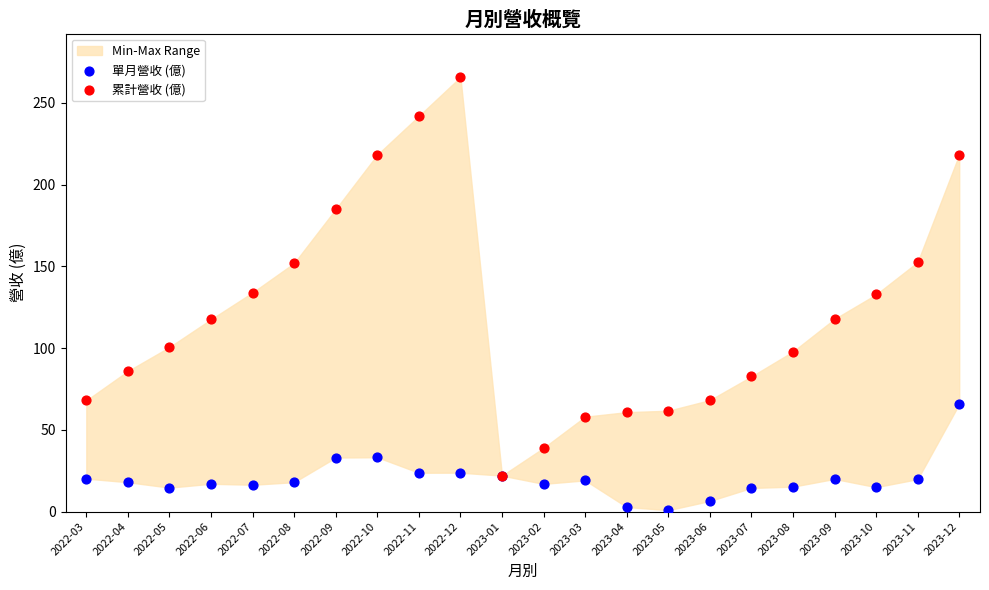

Which series reaches the maximum Y coordinate?

累計營收 (億)